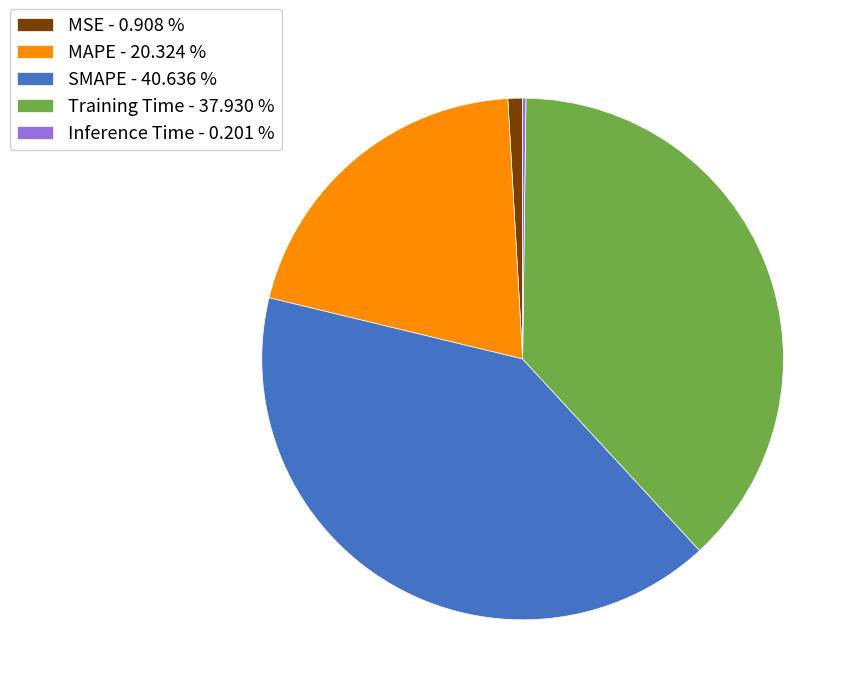

What is the largest slice in the pie chart?

SMAPE